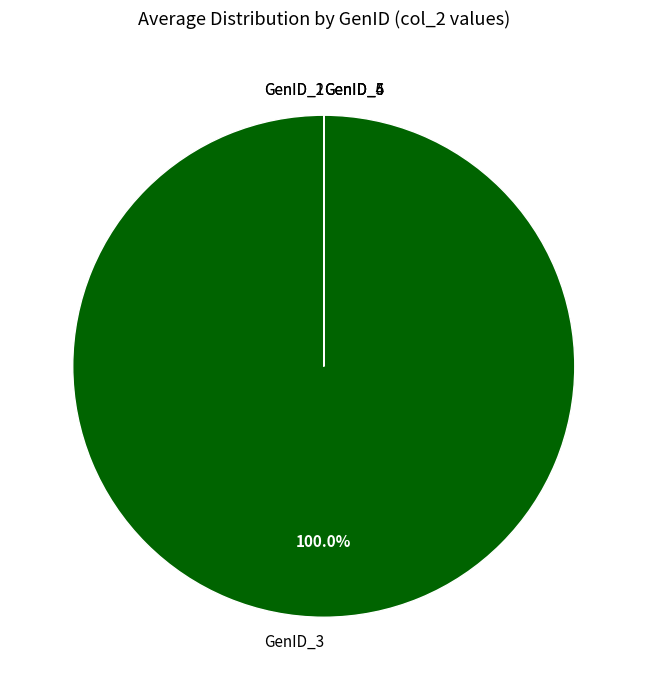

Which category has the biggest portion of the pie?

GenID_3